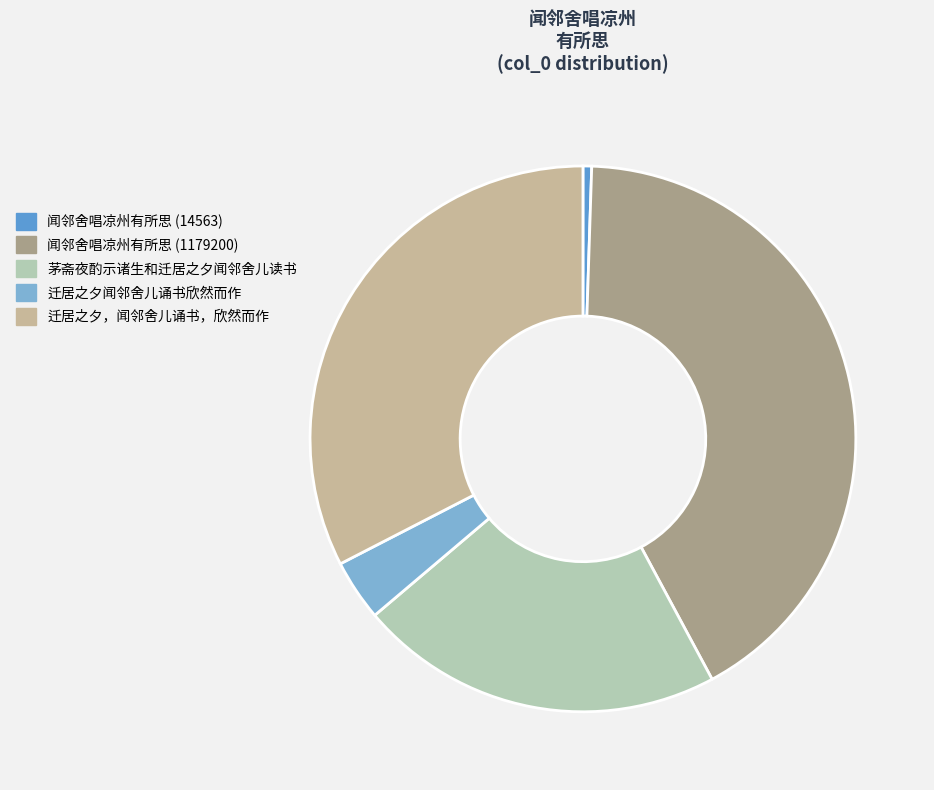

True or false: 茅斋夜酌示诸生和迁居之夕闻邻舍儿读书 accounts for 22% of the total.

True